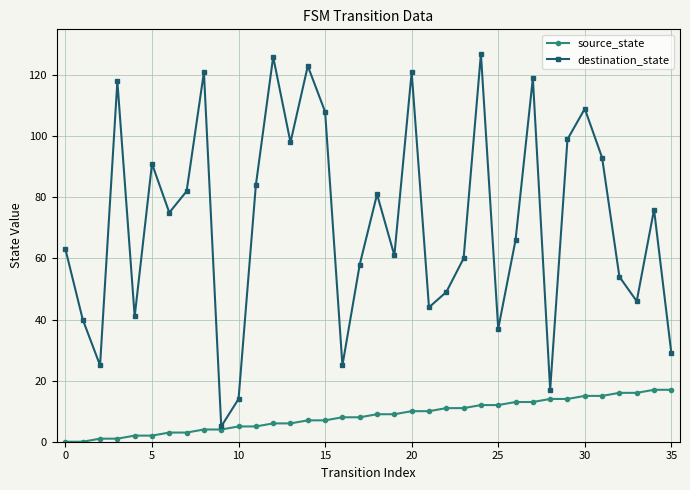

Reading right to left, what are all the values shown in this chart?

source_state: 17	17	16	16	15	15	14	14	13	13	12	12	11	11	10	10	9	9	8	8	7	7	6	6	5	5	4	4	3	3	2	2	1	1	0	0
destination_state: 29	76	46	54	93	109	99	17	119	66	37	127	60	49	44	121	61	81	58	25	108	123	98	126	84	14	5	121	82	75	91	41	118	25	40	63